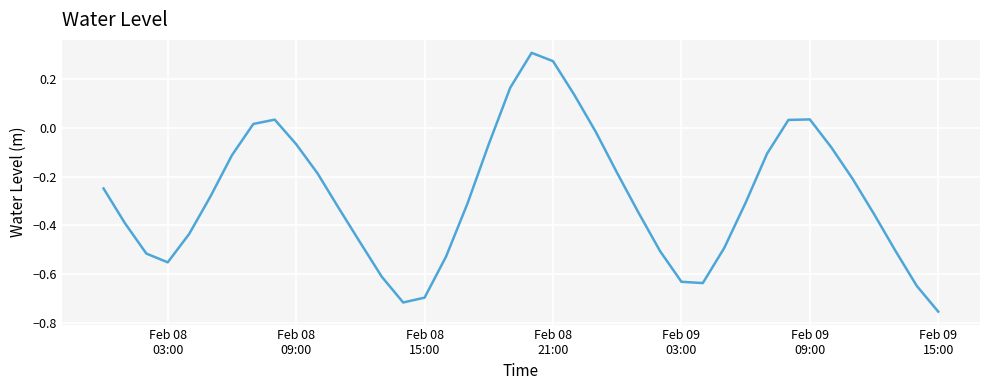

What is the difference between the maximum and minimum values?

1.1